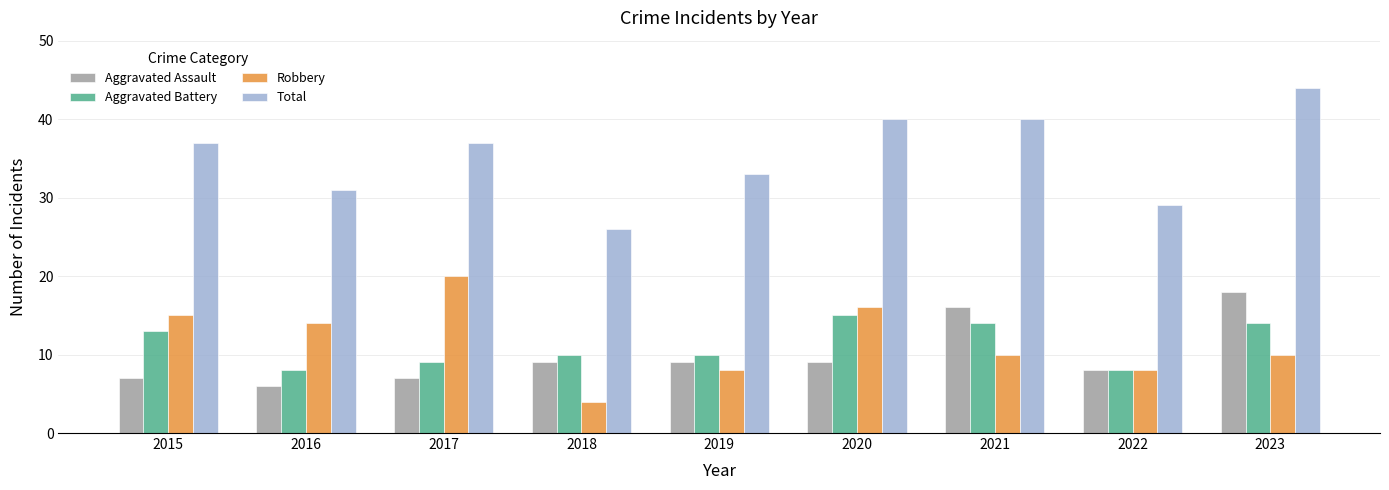

Is it true that Total equals 23 at 2015?

False